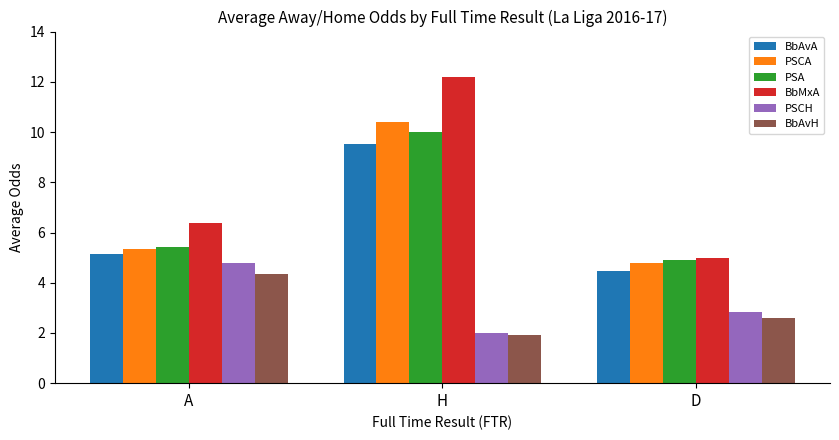

Which label corresponds to the smallest value in the chart?

H